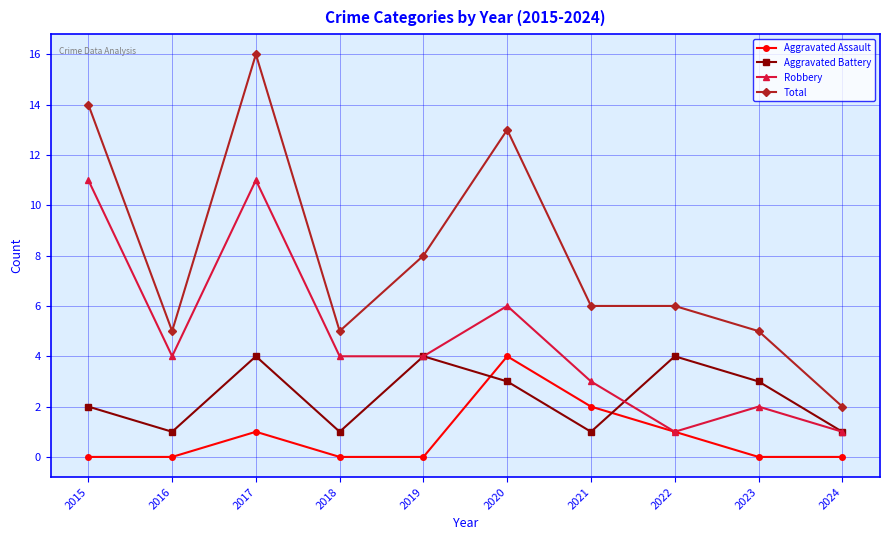

What is the value of the Total point at the 1st from the left?

14